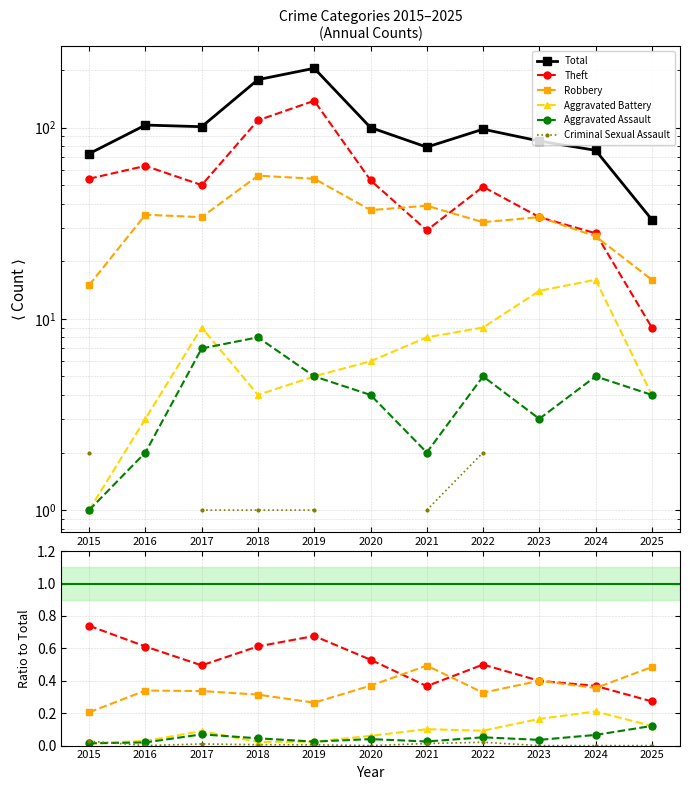

Reading right to left, extract all data points from this chart.

Total: 2025=33.0	2024=76.0	2023=85.0	2022=98.0	2021=79.0	2020=100.0	2019=204.0	2018=178.0	2017=101.0	2016=103.0	2015=73.0
Theft: 2025=0.3	2024=0.4	2023=0.4	2022=0.5	2021=0.4	2020=0.5	2019=0.7	2018=0.6	2017=0.5	2016=0.6	2015=0.7
Robbery: 2025=0.5	2024=0.4	2023=0.4	2022=0.3	2021=0.5	2020=0.4	2019=0.3	2018=0.3	2017=0.3	2016=0.3	2015=0.2
Aggravated Battery: 2025=0.1	2024=0.2	2023=0.2	2022=0.1	2021=0.1	2020=0.1	2019=0.0	2018=0.0	2017=0.1	2016=0.0	2015=0.0
Aggravated Assault: 2025=0.1	2024=0.1	2023=0.0	2022=0.1	2021=0.0	2020=0.0	2019=0.0	2018=0.0	2017=0.1	2016=0.0	2015=0.0
Criminal Sexual Assault: 2025=0.0	2024=0.0	2023=0.0	2022=0.0	2021=0.0	2020=0.0	2019=0.0	2018=0.0	2017=0.0	2016=0.0	2015=0.0